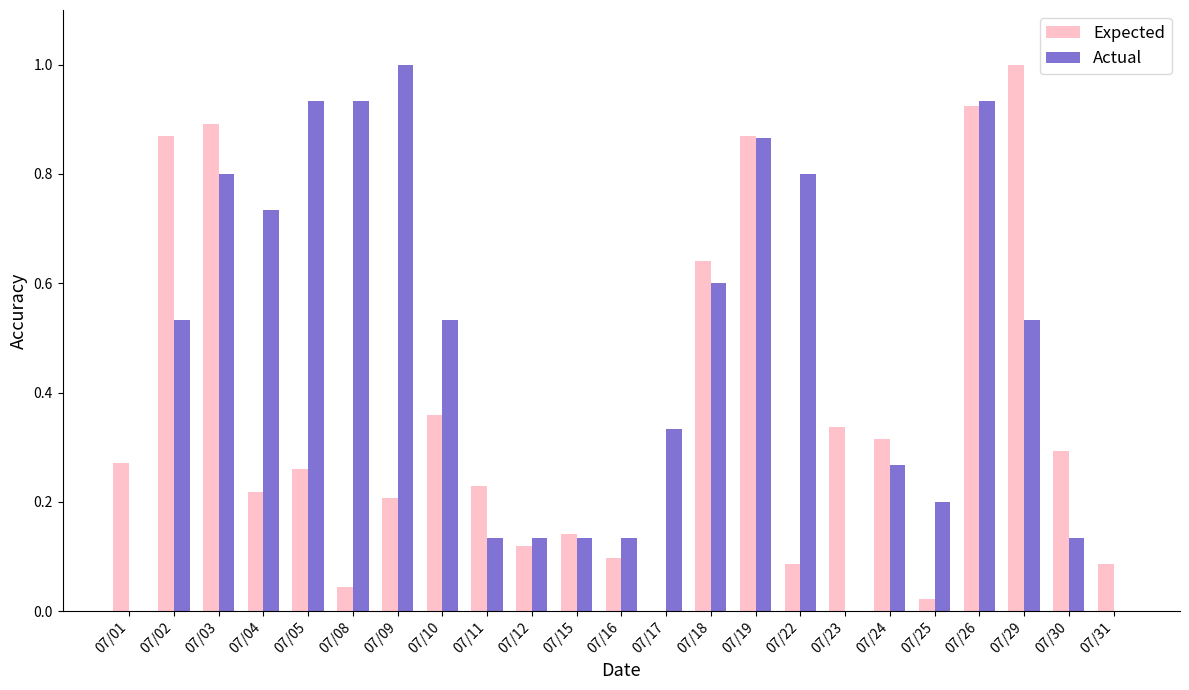

What is the total value across all series at 07/19?

1.7